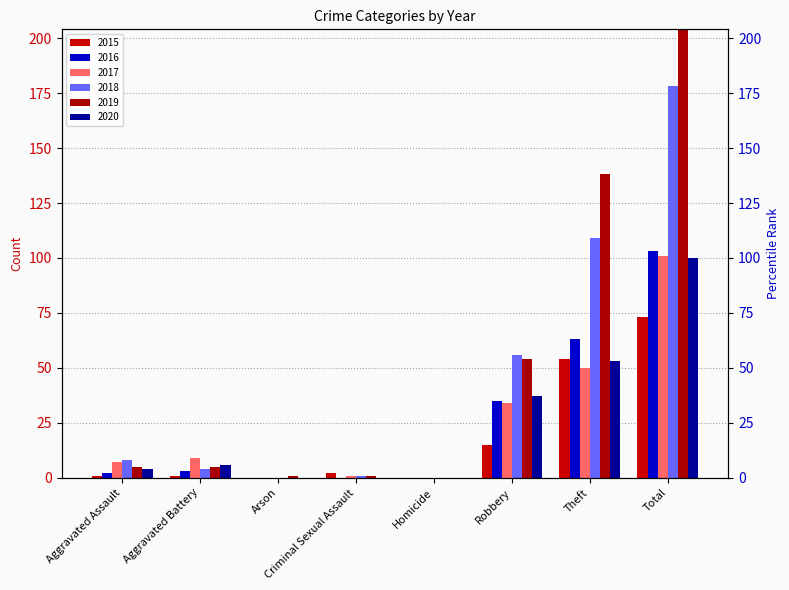

Which series changed the most between Homicide and Total?

2019